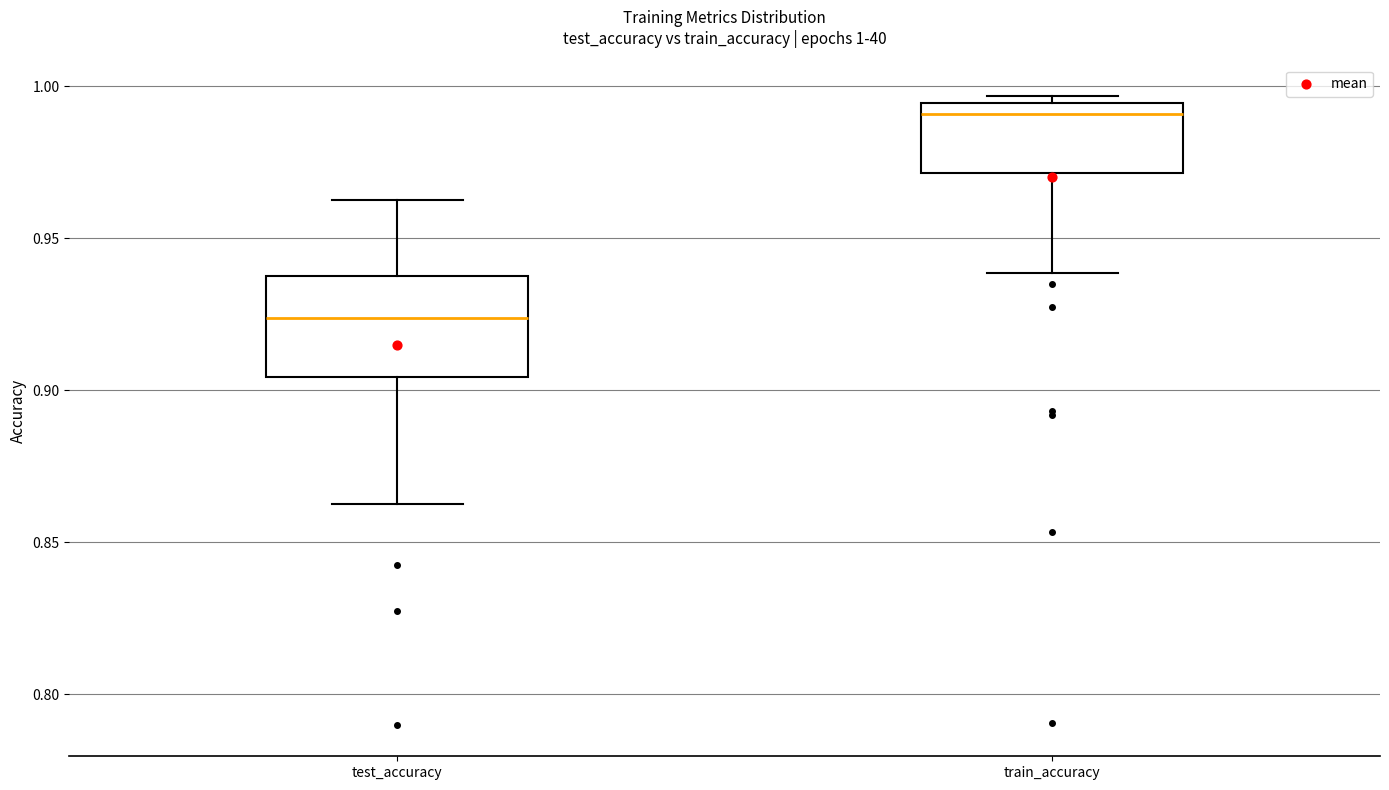

Comparing the boxes themselves (not the whiskers), which one is the tallest?

test_accuracy